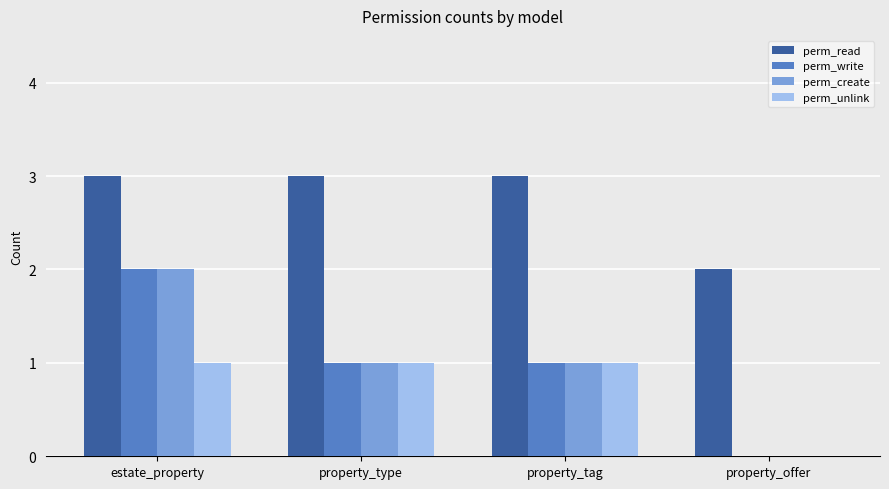

True or false: perm_create has a value of 1 at property_tag.

True